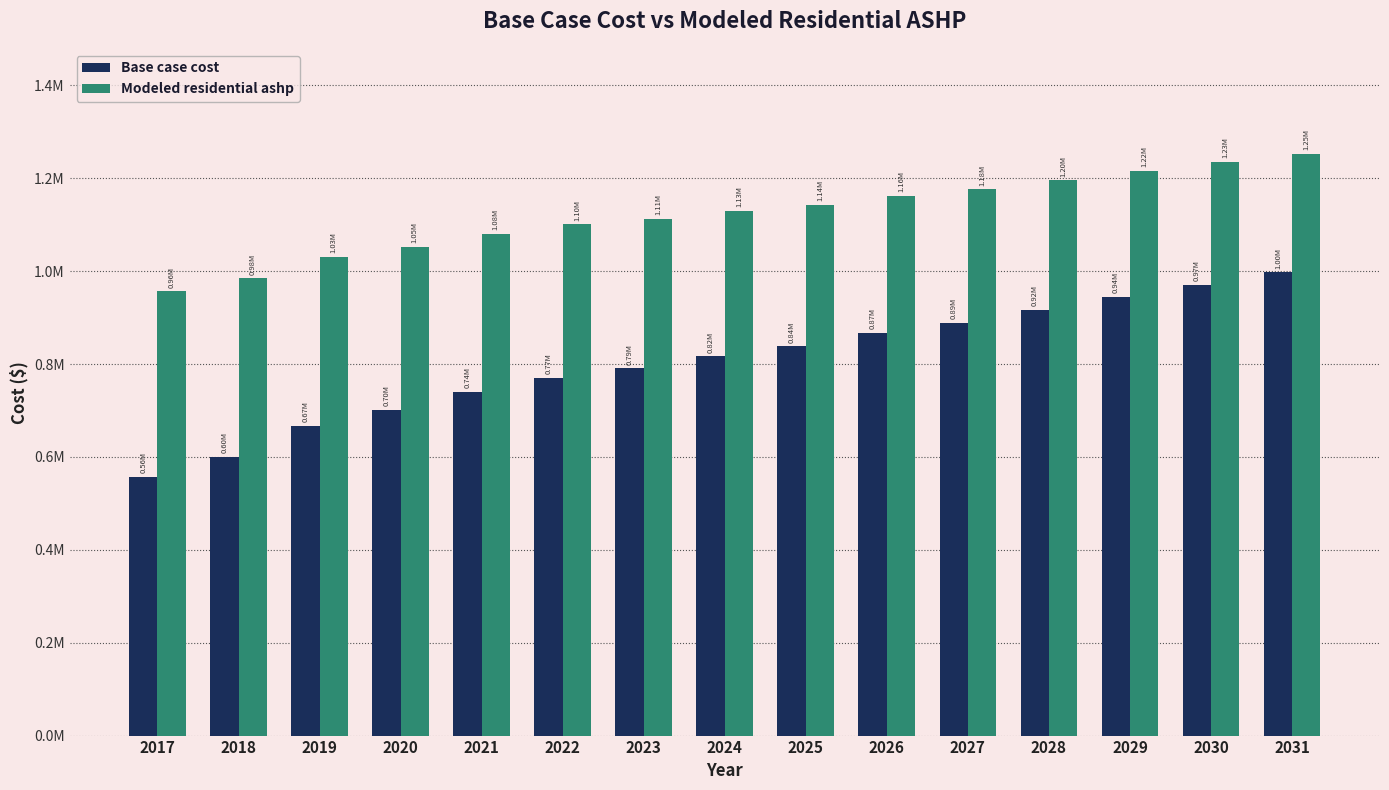

Does the chart contain any negative values?

No